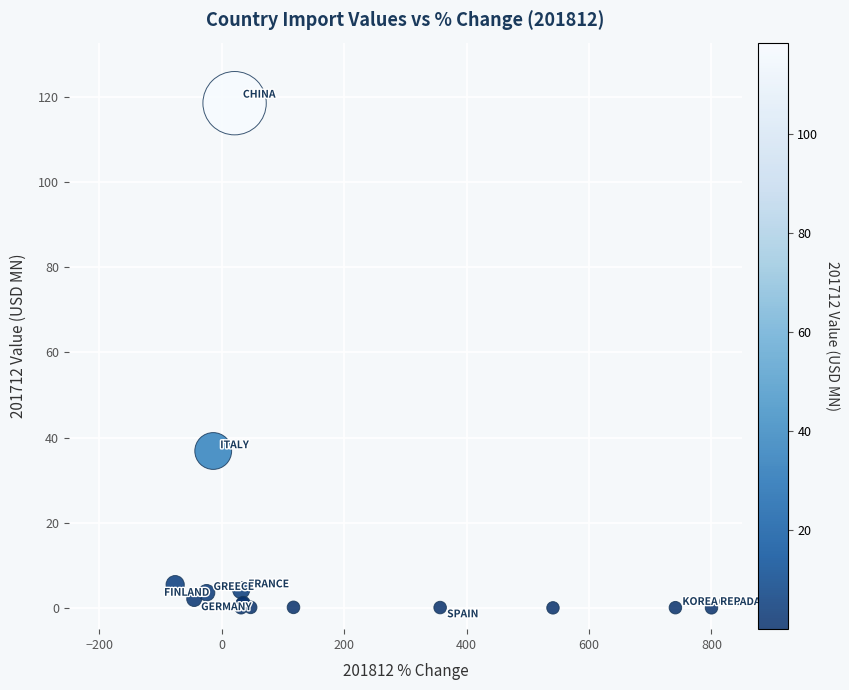

What Y value in the scatter plot is closest to 59?

36.8